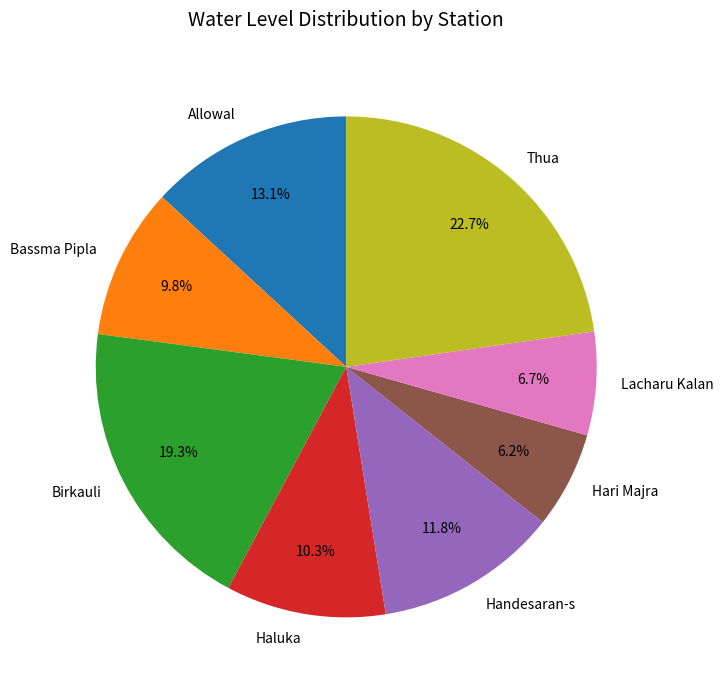

What percentage is the Bassma Pipla slice, to the nearest percent?

10%